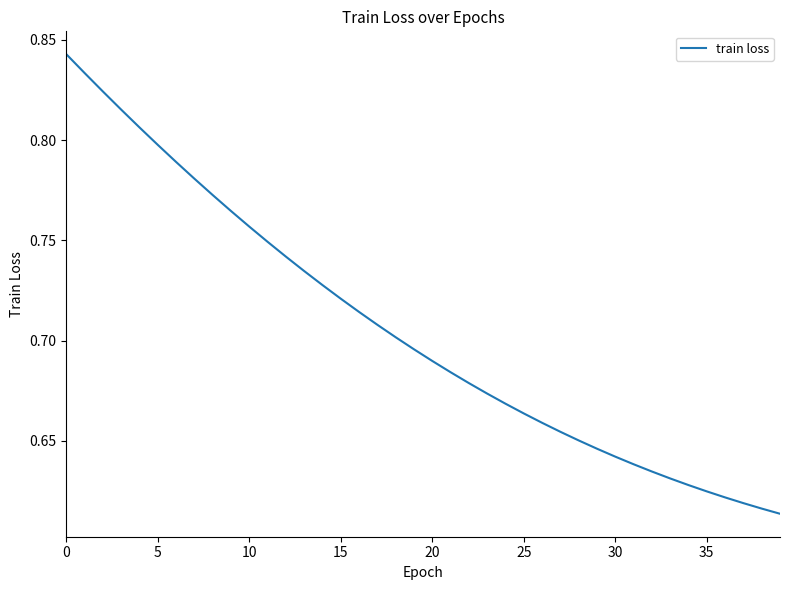

Does the chart display data point markers on the line(s)?

No